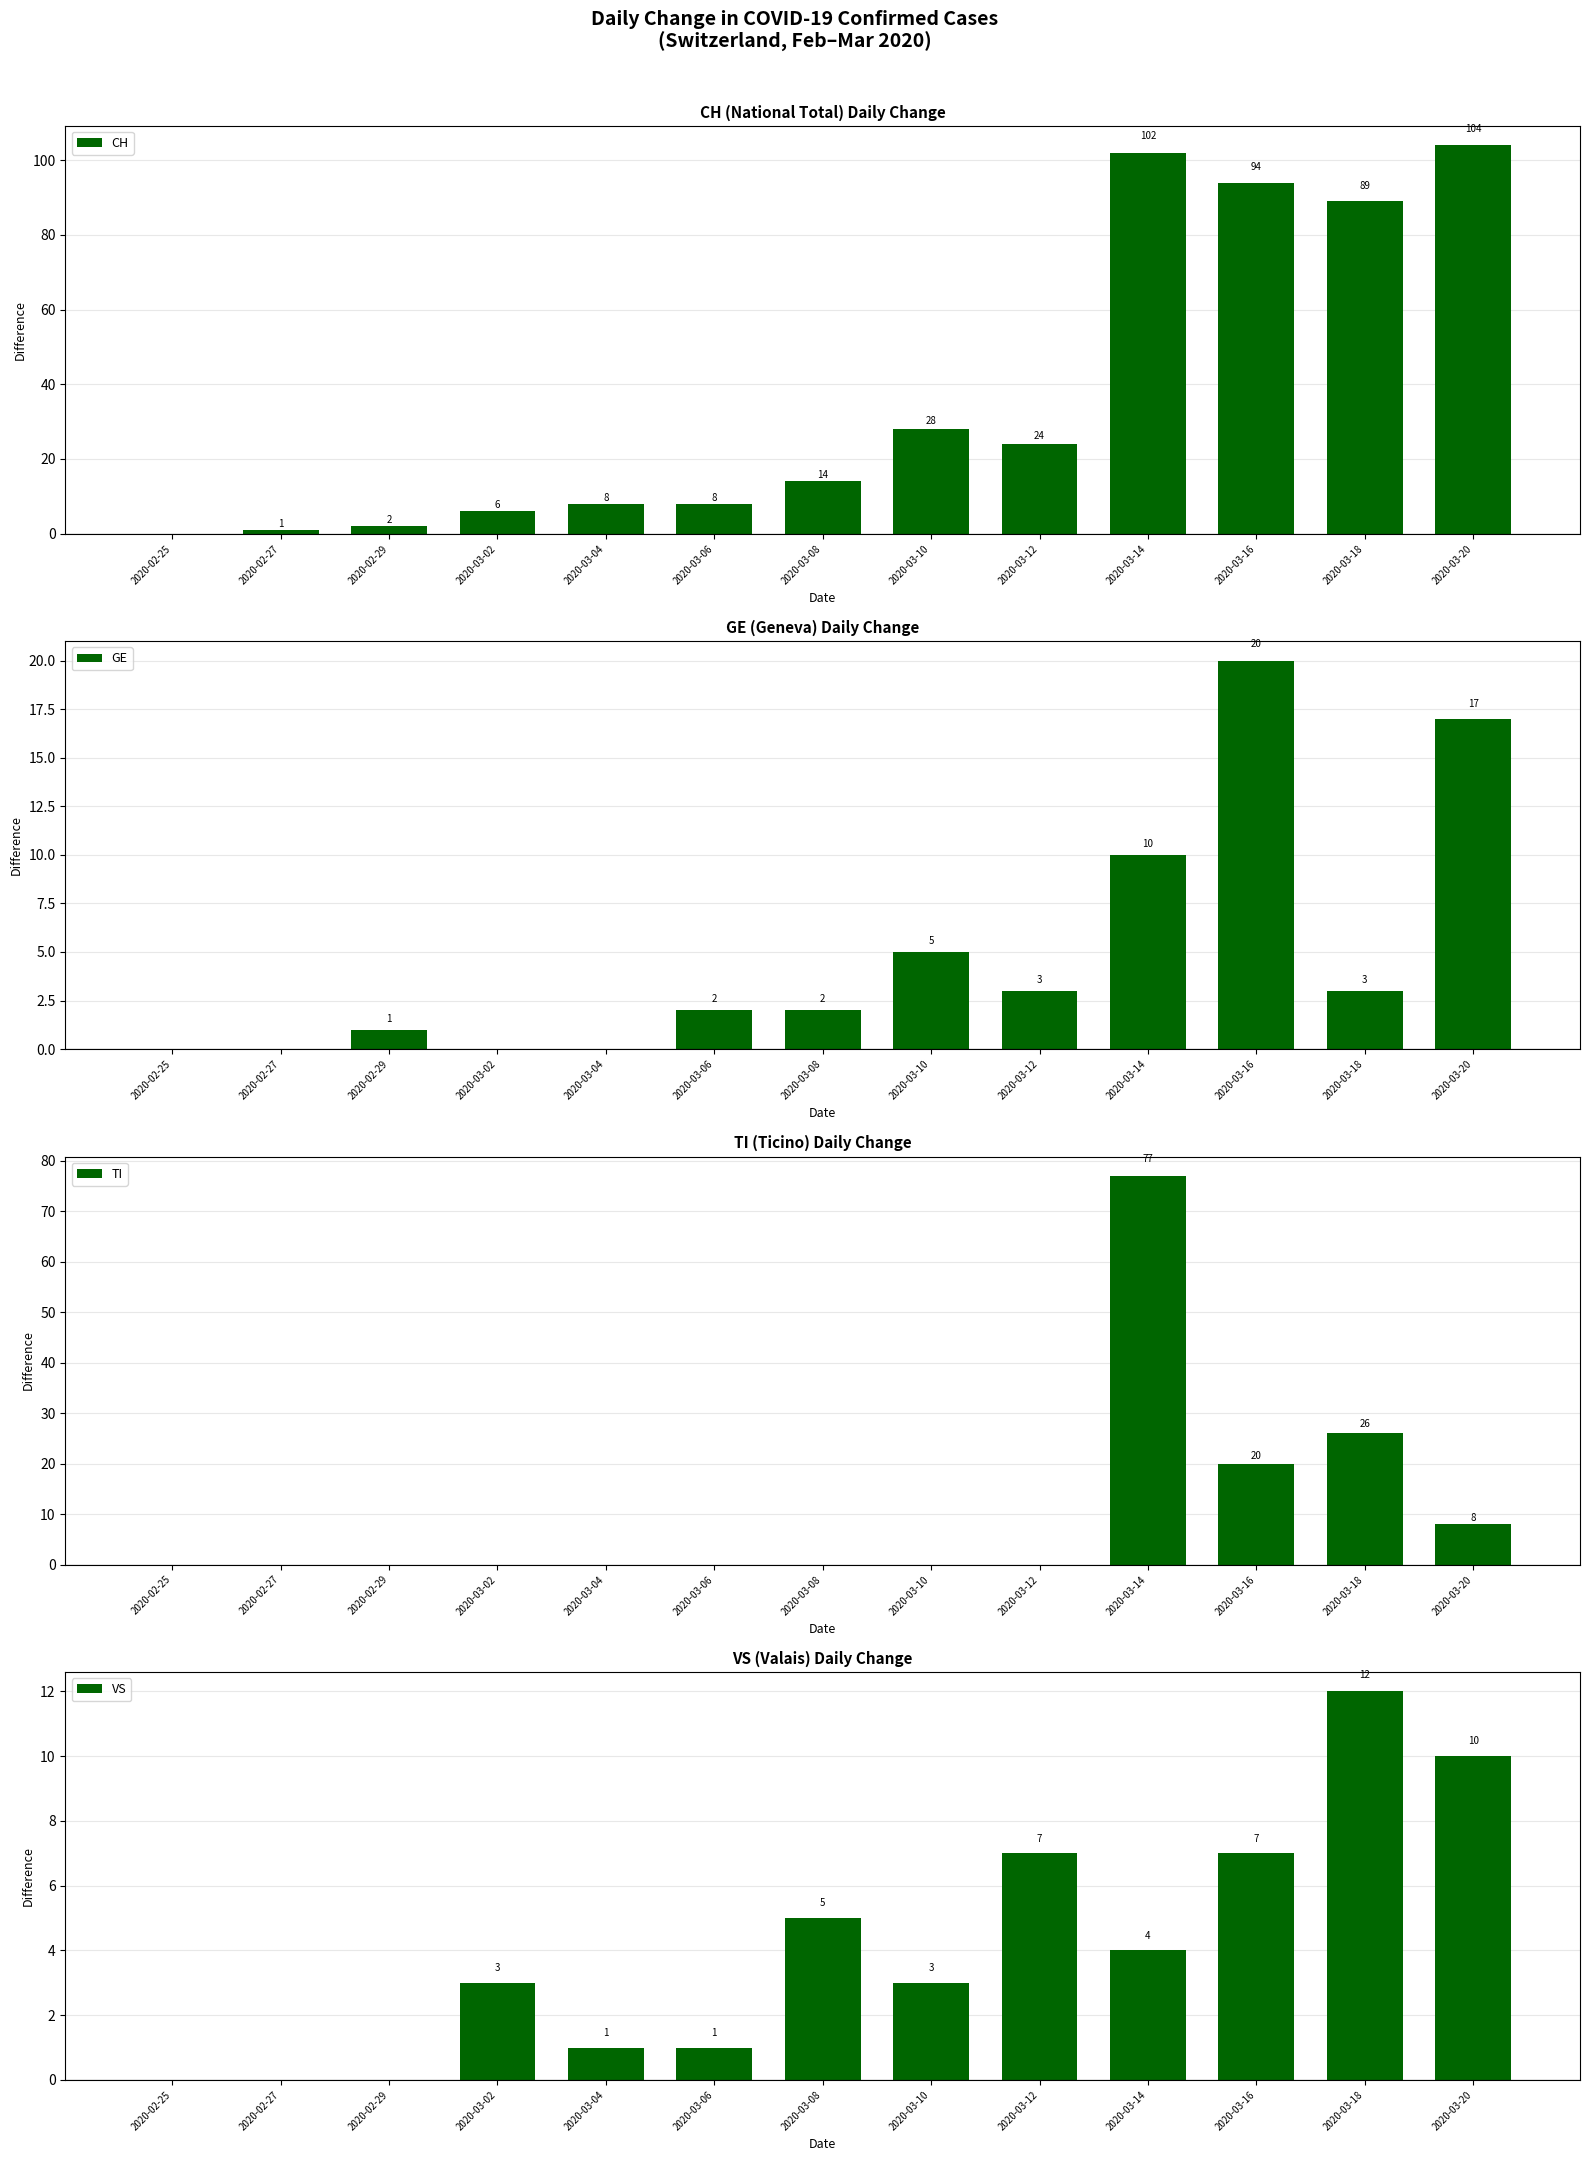

Reading left to right, transcribe all the data shown in this chart.

CH: 2020-02-25=0	2020-02-27=1	2020-02-29=2	2020-03-02=6	2020-03-04=8	2020-03-06=8	2020-03-08=14	2020-03-10=28	2020-03-12=24	2020-03-14=102	2020-03-16=94	2020-03-18=89	2020-03-20=104
GE: 2020-02-25=0	2020-02-27=0	2020-02-29=1	2020-03-02=0	2020-03-04=0	2020-03-06=2	2020-03-08=2	2020-03-10=5	2020-03-12=3	2020-03-14=10	2020-03-16=20	2020-03-18=3	2020-03-20=17
TI: 2020-02-25=0	2020-02-27=0	2020-02-29=0	2020-03-02=0	2020-03-04=0	2020-03-06=0	2020-03-08=0	2020-03-10=0	2020-03-12=0	2020-03-14=77	2020-03-16=20	2020-03-18=26	2020-03-20=8
VS: 2020-02-25=0	2020-02-27=0	2020-02-29=0	2020-03-02=3	2020-03-04=1	2020-03-06=1	2020-03-08=5	2020-03-10=3	2020-03-12=7	2020-03-14=4	2020-03-16=7	2020-03-18=12	2020-03-20=10